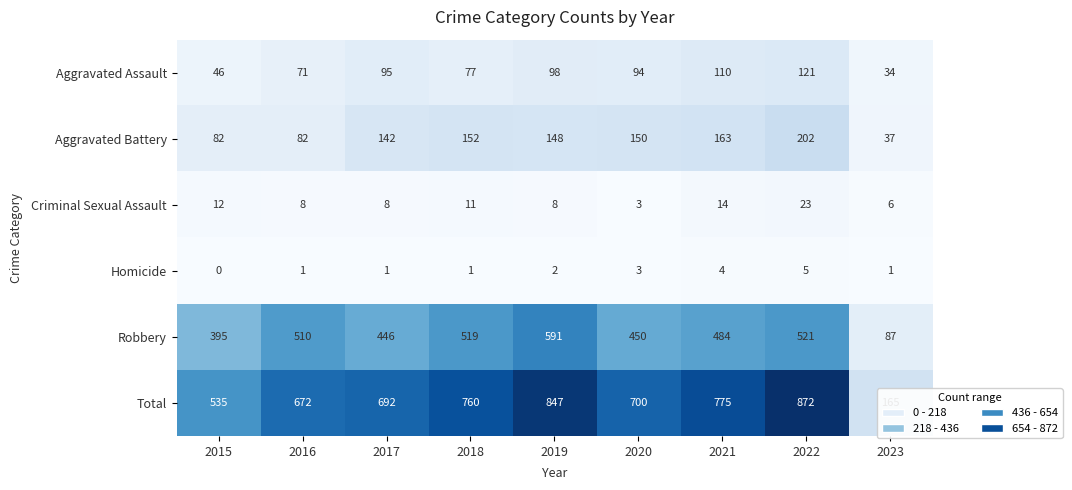

Which series has the widest spread of values?

Total